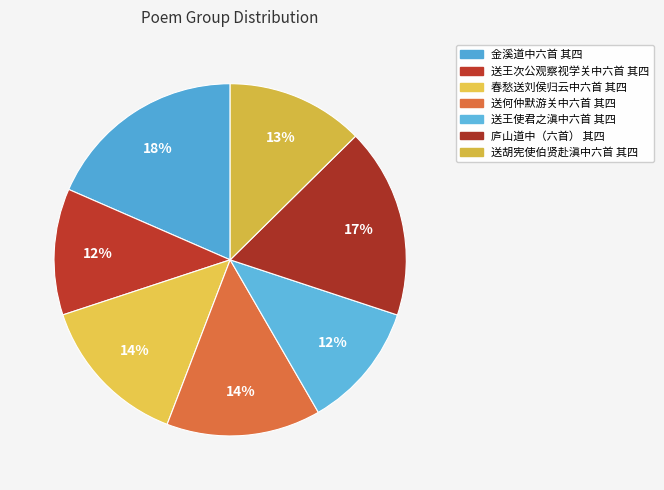

How much of the chart is everything except 春愁送刘侯归云中六首 其四?

85.9%